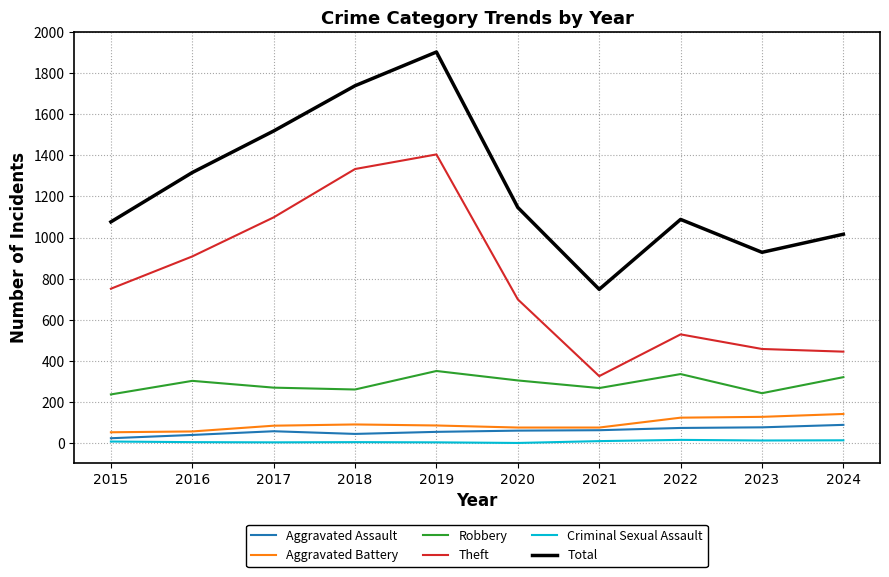

How many lines are shown in the chart?

6